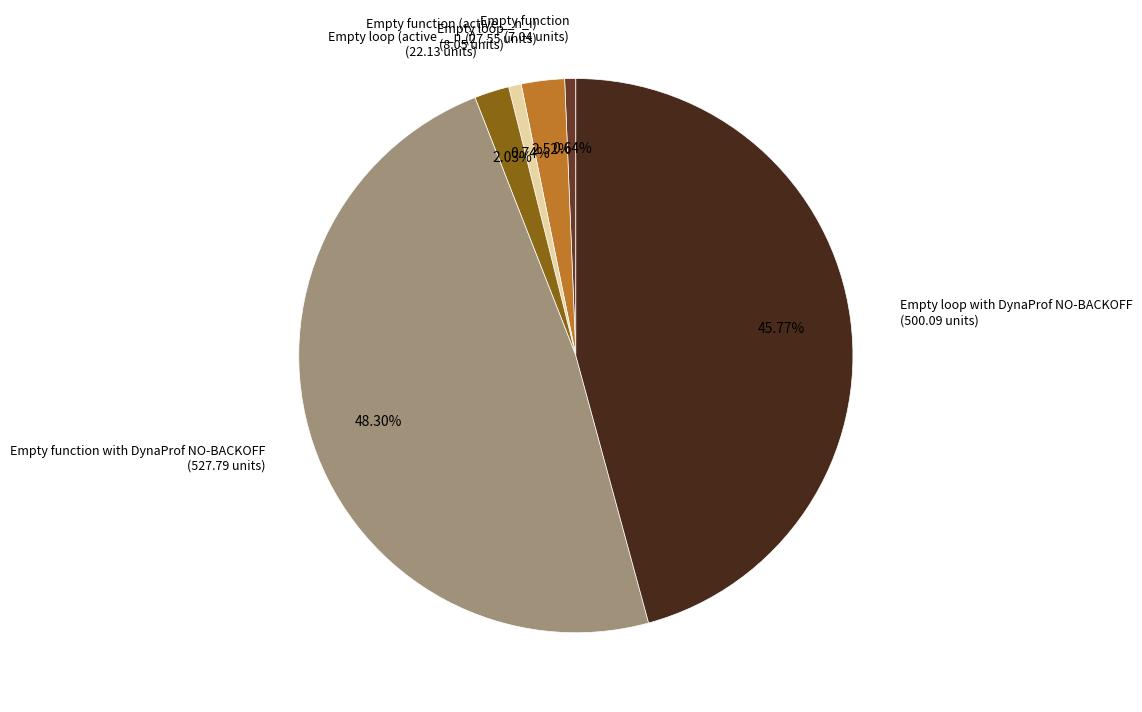

Between Empty function (active __n_i) (27.55 units) and Empty function (7.04 units), which is larger?

Empty function (active __n_i) (27.55 units)